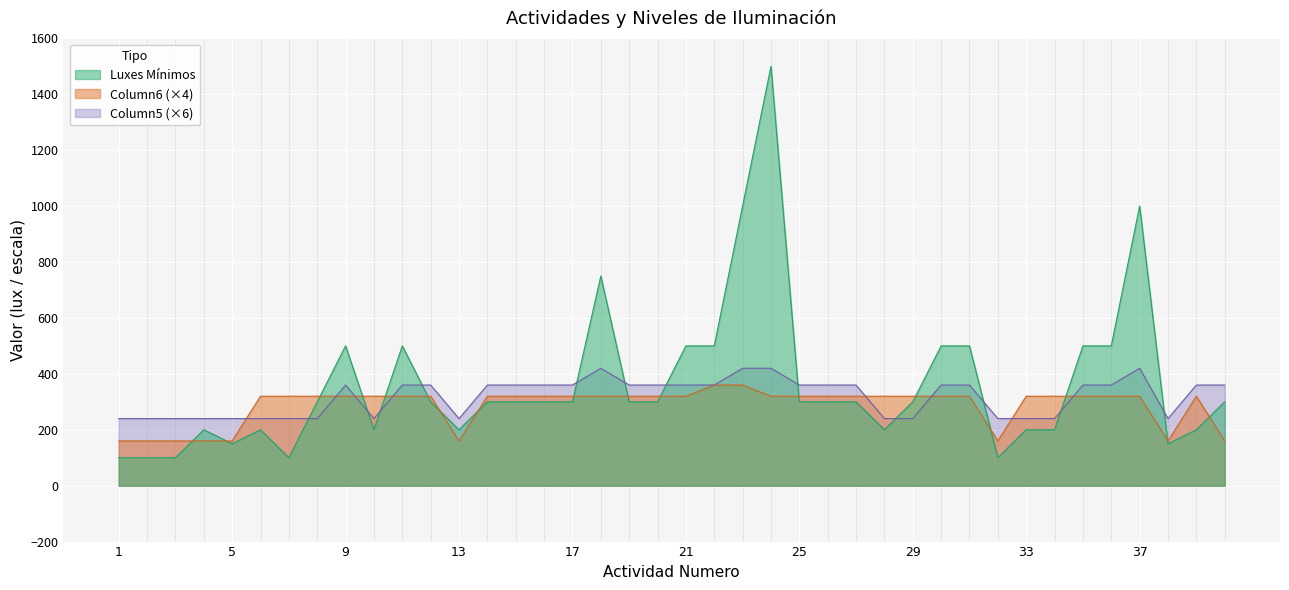

True or false: Column5 has a value of 360 at 12.

True